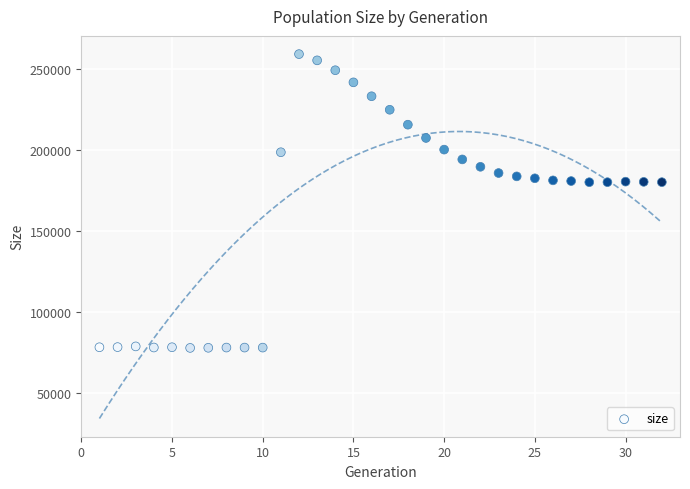

What is the range of X values (max minus min)?

31